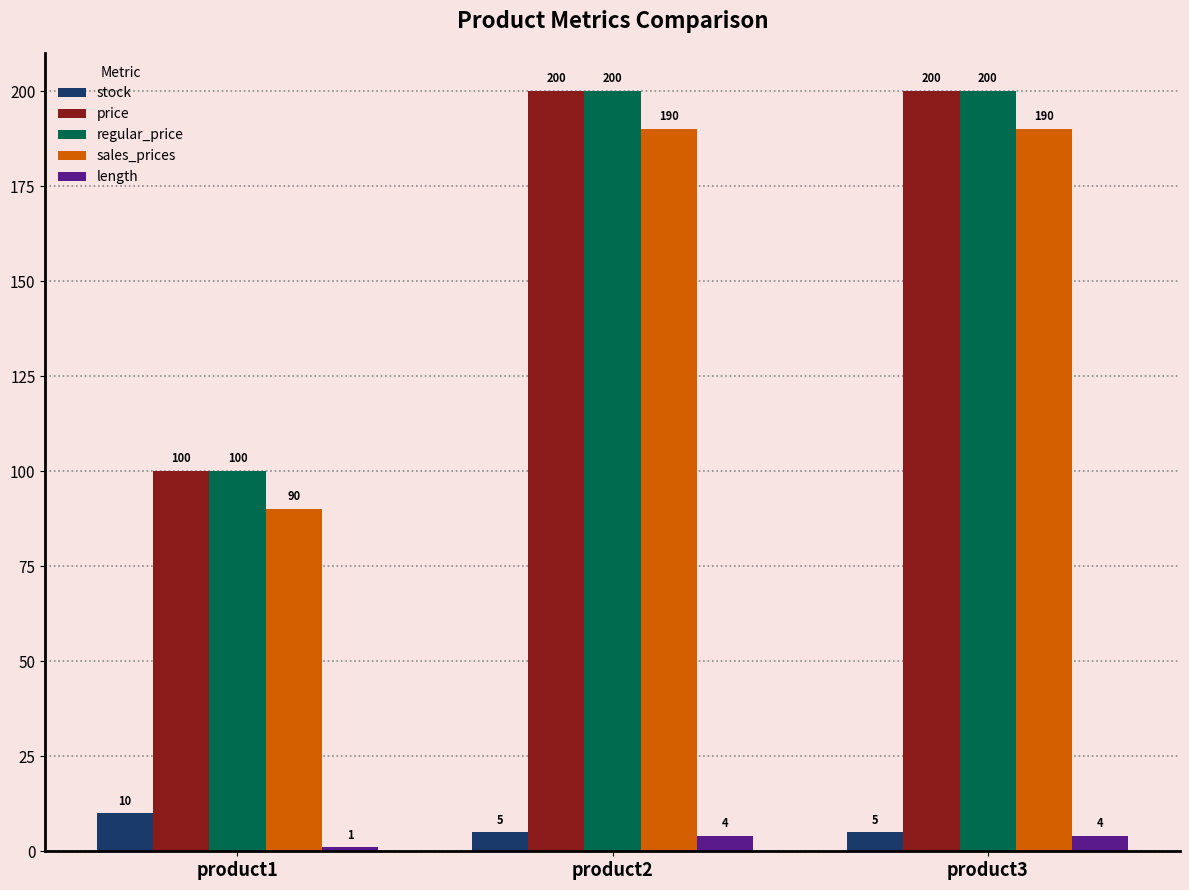

What is the difference between the highest and lowest values at product3?

196